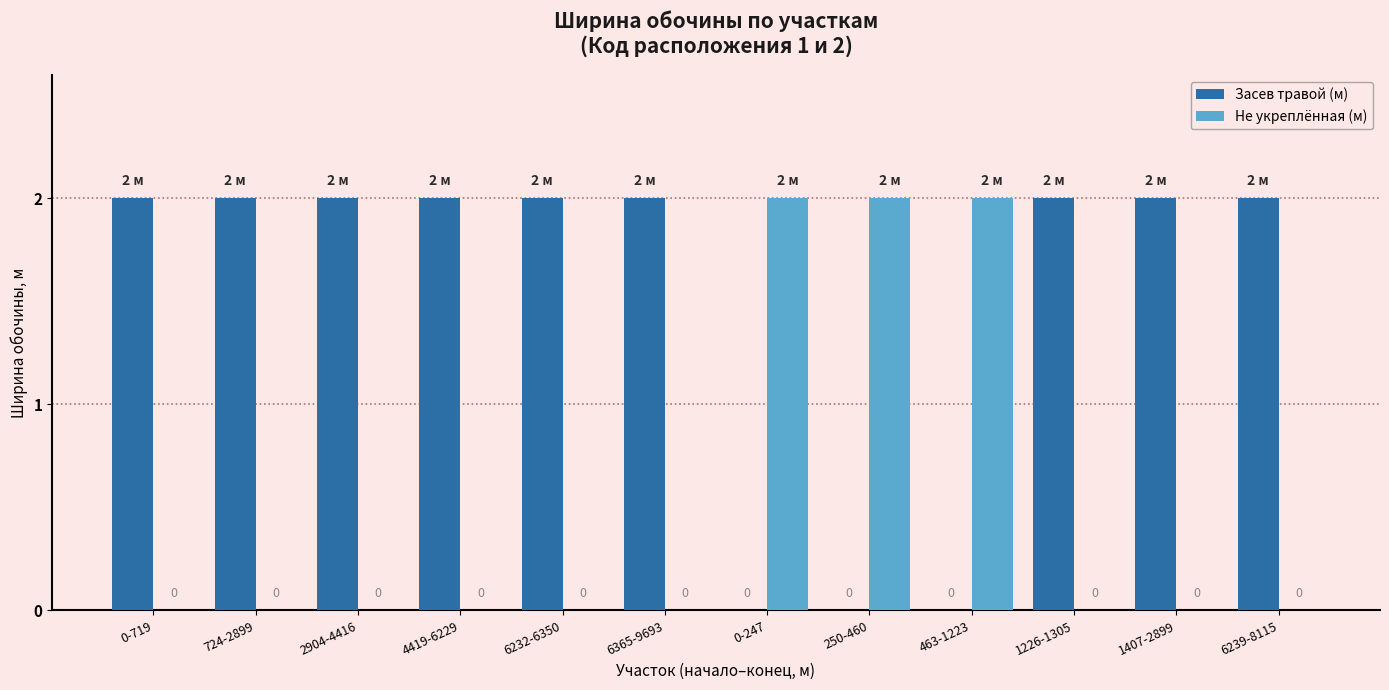

Which series has the largest total across all categories?

Засев травой (м)